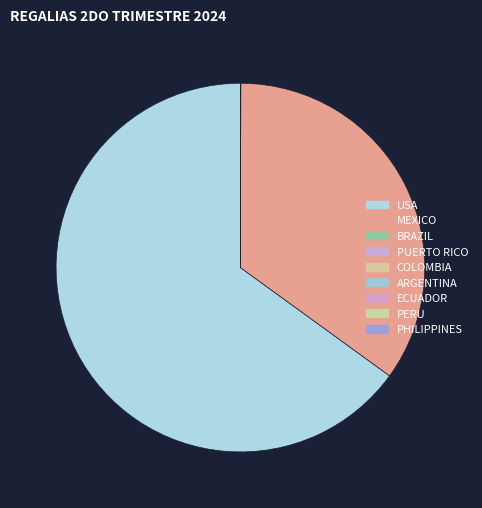

What portion of the pie excludes PHILIPPINES?

100.0%